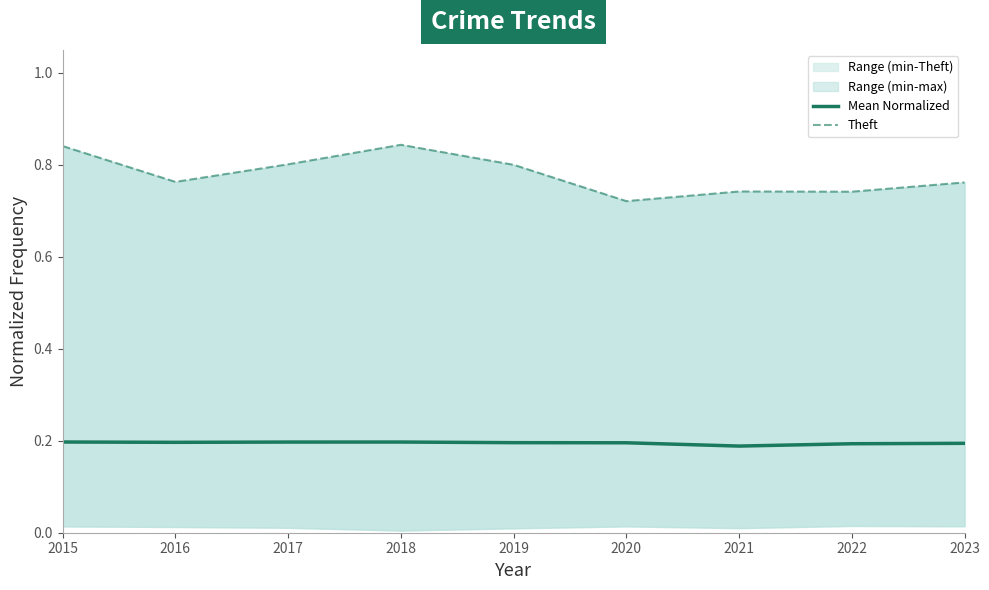

How many interior local peaks does the Theft series have?

2